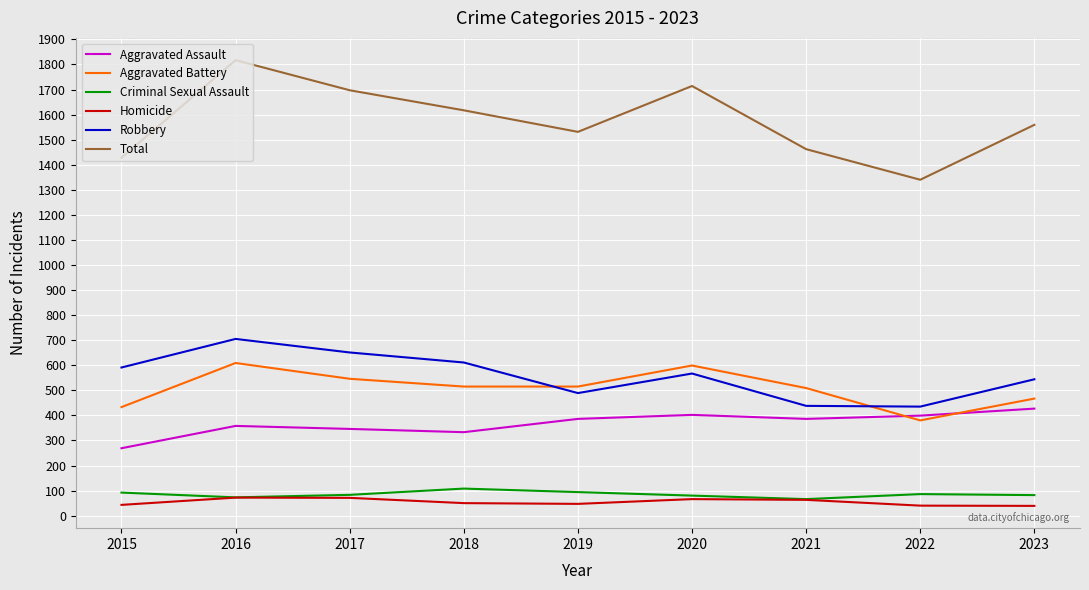

True or false: Aggravated Battery and Criminal Sexual Assault cross at least once.

False